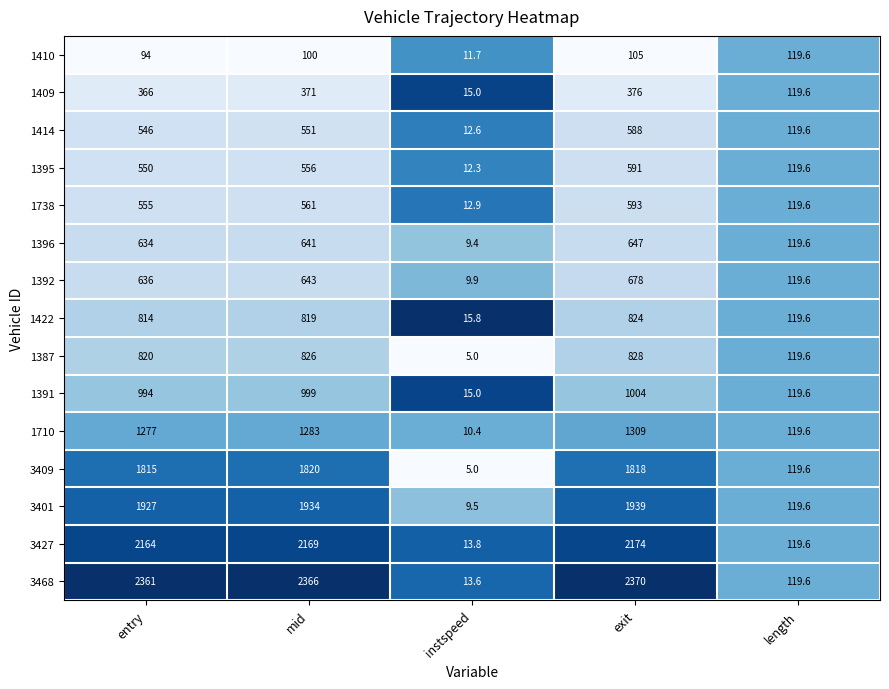

How many series are shown in this chart?

15